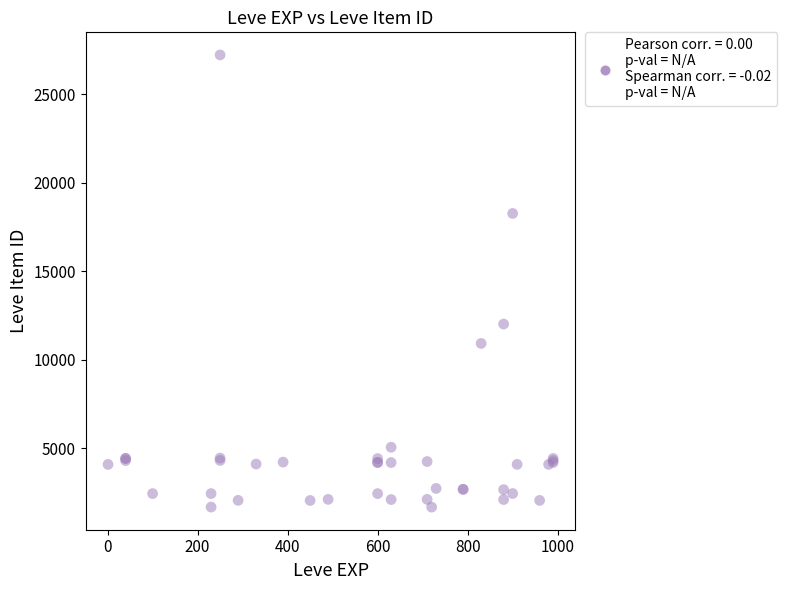

What Y value in the scatter plot is closest to 14448?

12018